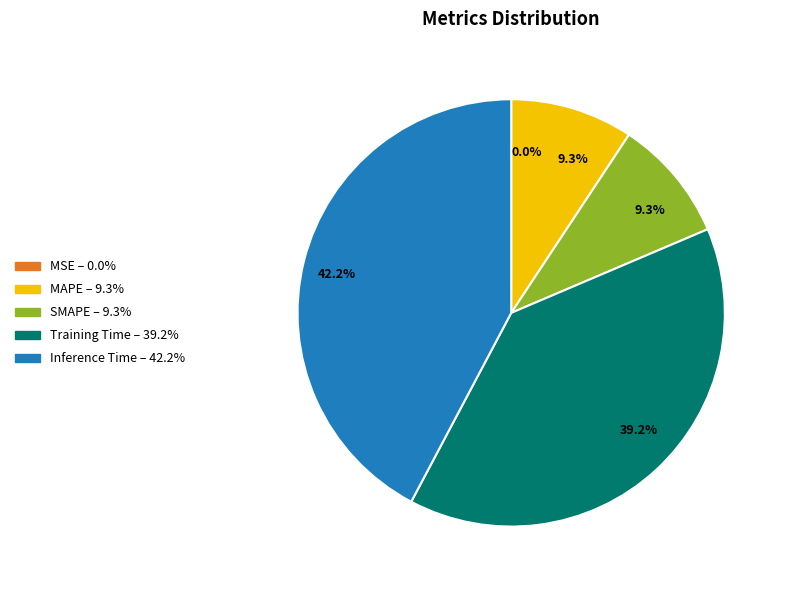

How much of the chart is everything except MAPE?

90.7%